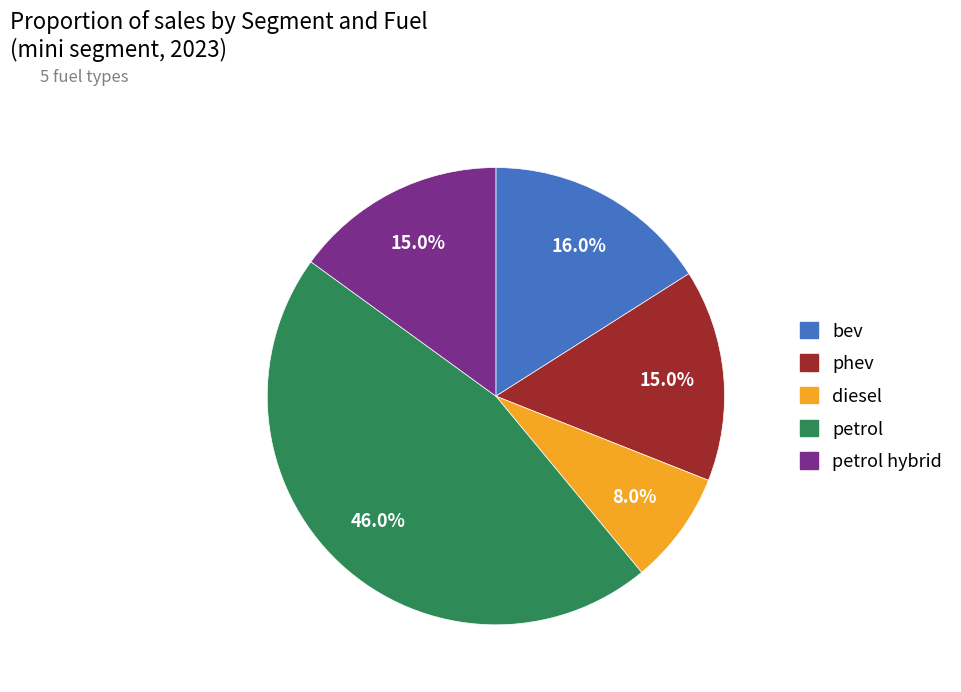

Is there any slice that represents more than half of the pie?

No